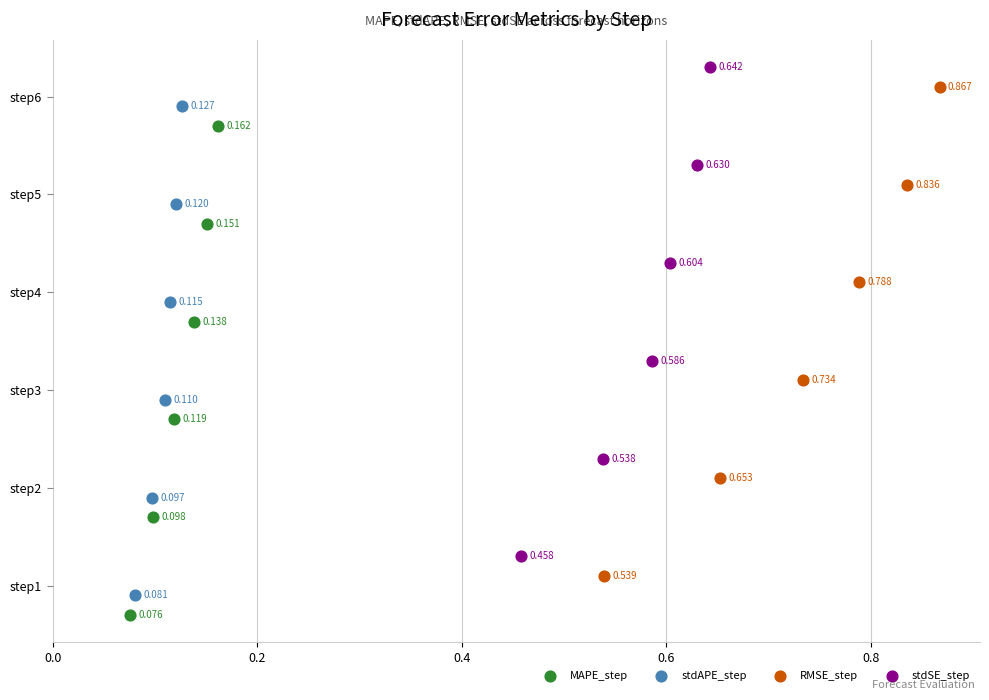

What are all the series names shown in the legend?

MAPE_step, stdAPE_step, RMSE_step, stdSE_step